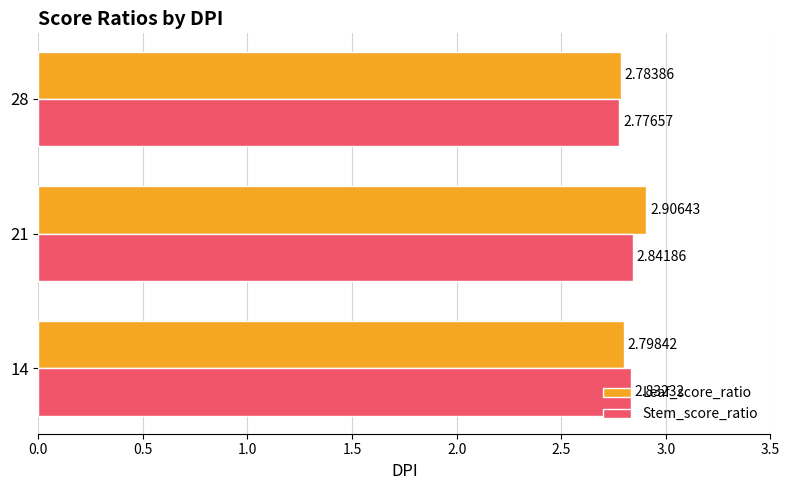

Where is Leaf_score_ratio nearest to the value 2?

28